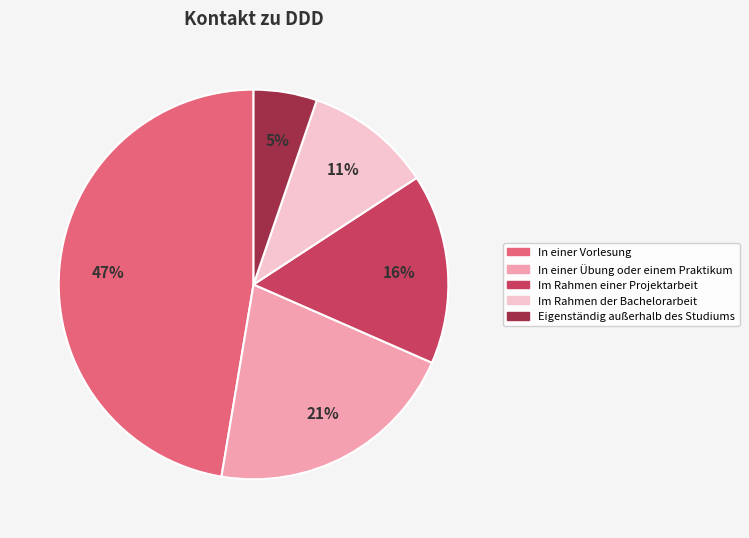

To the nearest percent, what percentage of the pie is Im Rahmen der Bachelorarbeit?

11%